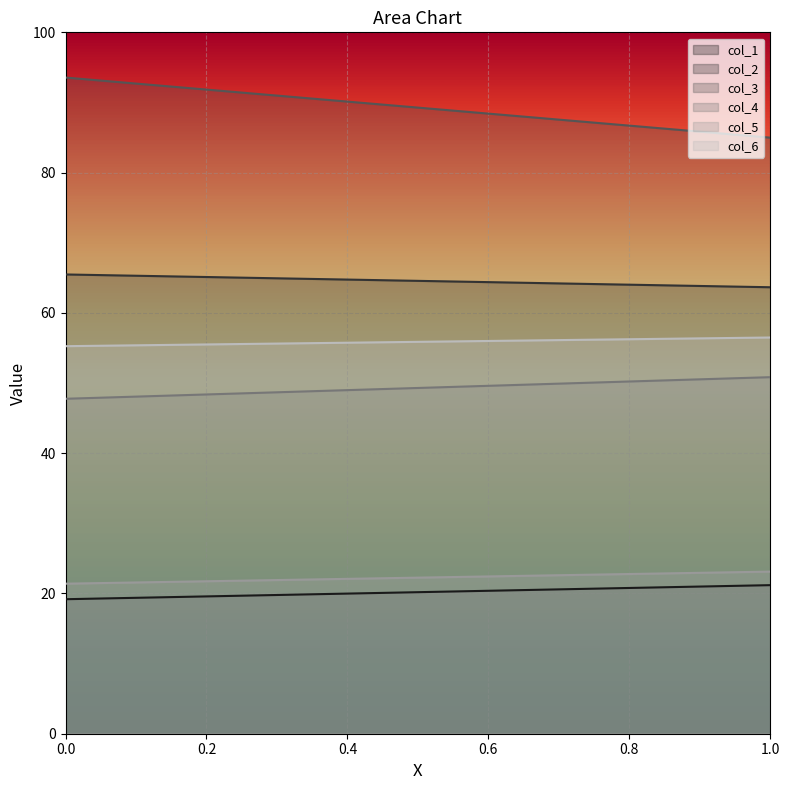

What is the value of the col_3 point at the 2nd from the left?

85.0